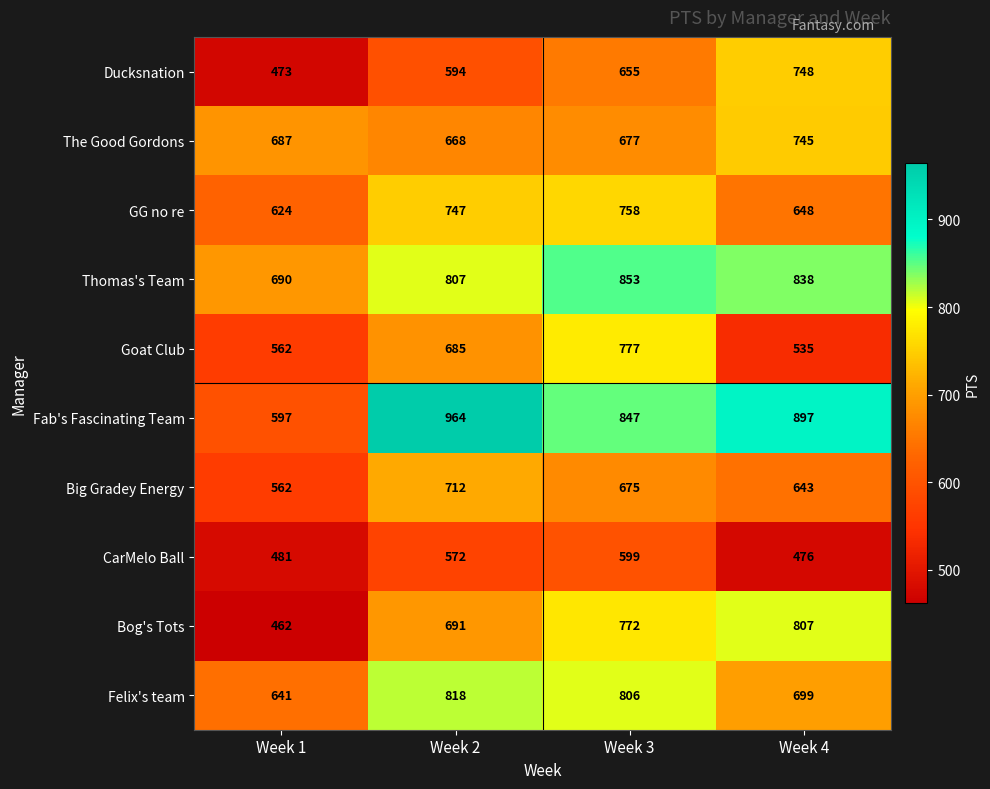

Is it true that Felix's team equals 1161 at Week 4?

False